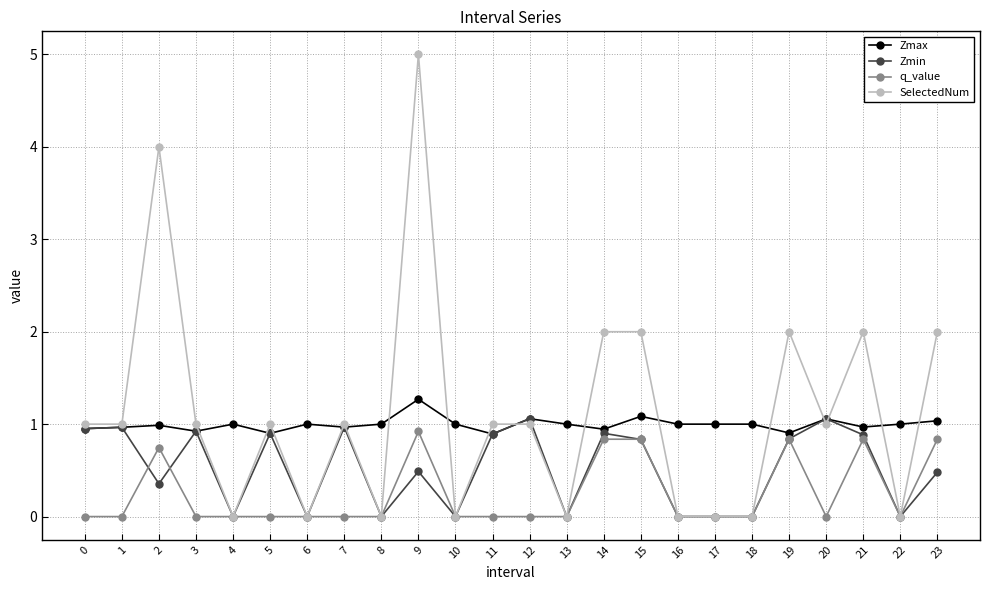

What is the difference between the highest and lowest values at 3?

1.0